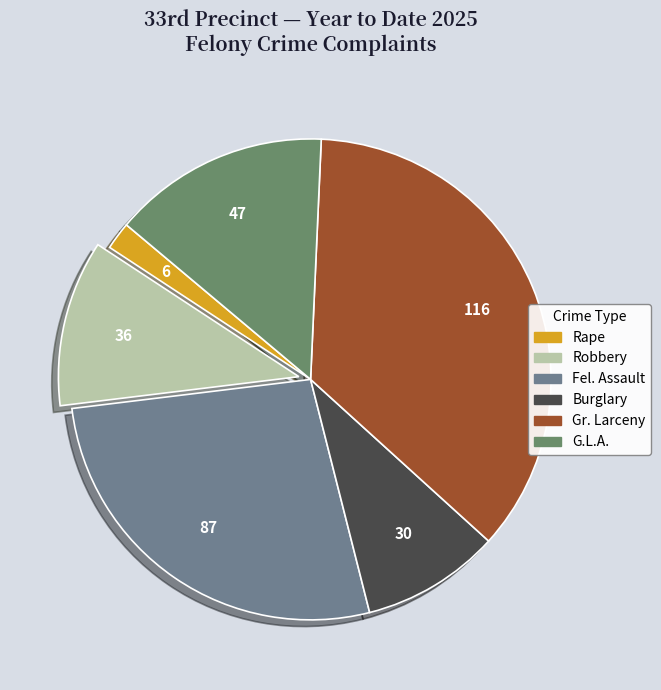

The G.L.A. slice represents 30% of the pie. True or false?

False